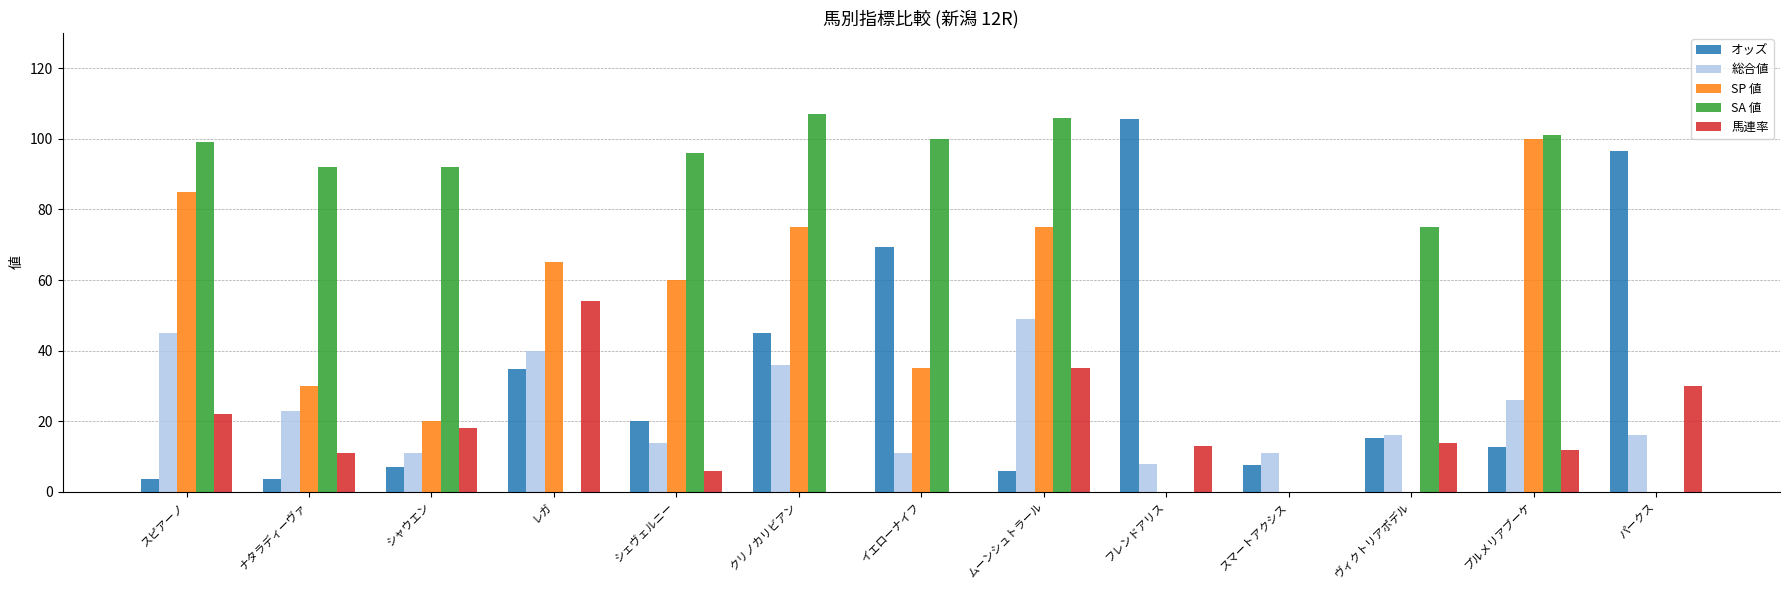

Which series has the largest total across all categories?

SA 値